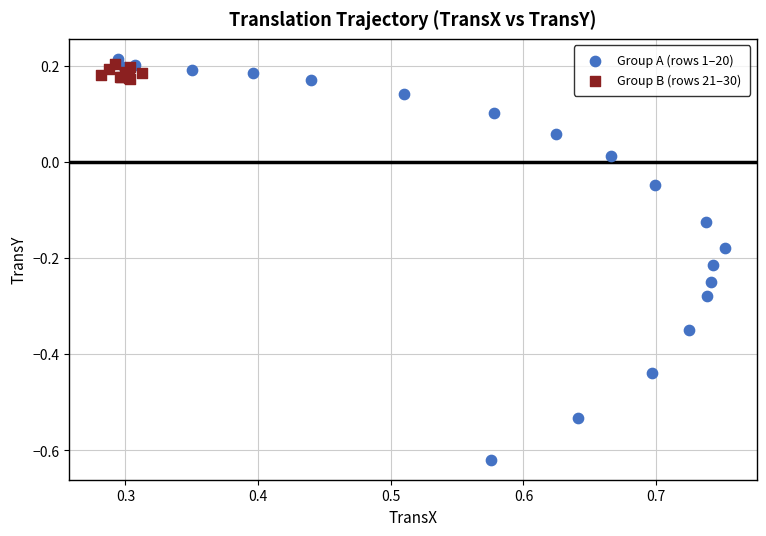

Which series reaches the maximum Y coordinate?

Group A (rows 1–20)